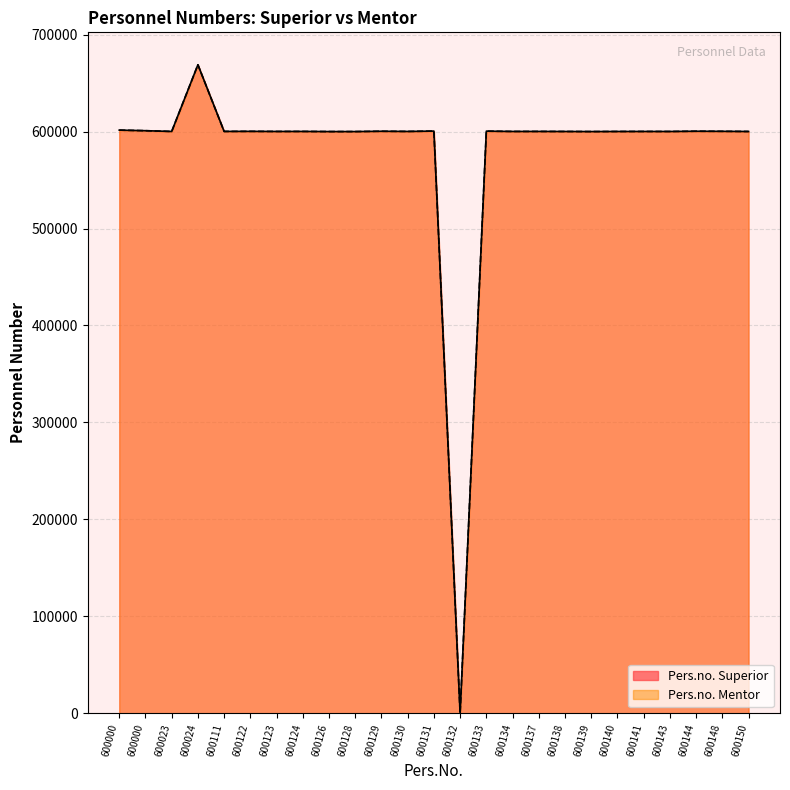

How many interior local peaks does the Pers.no. Superior series have?

9